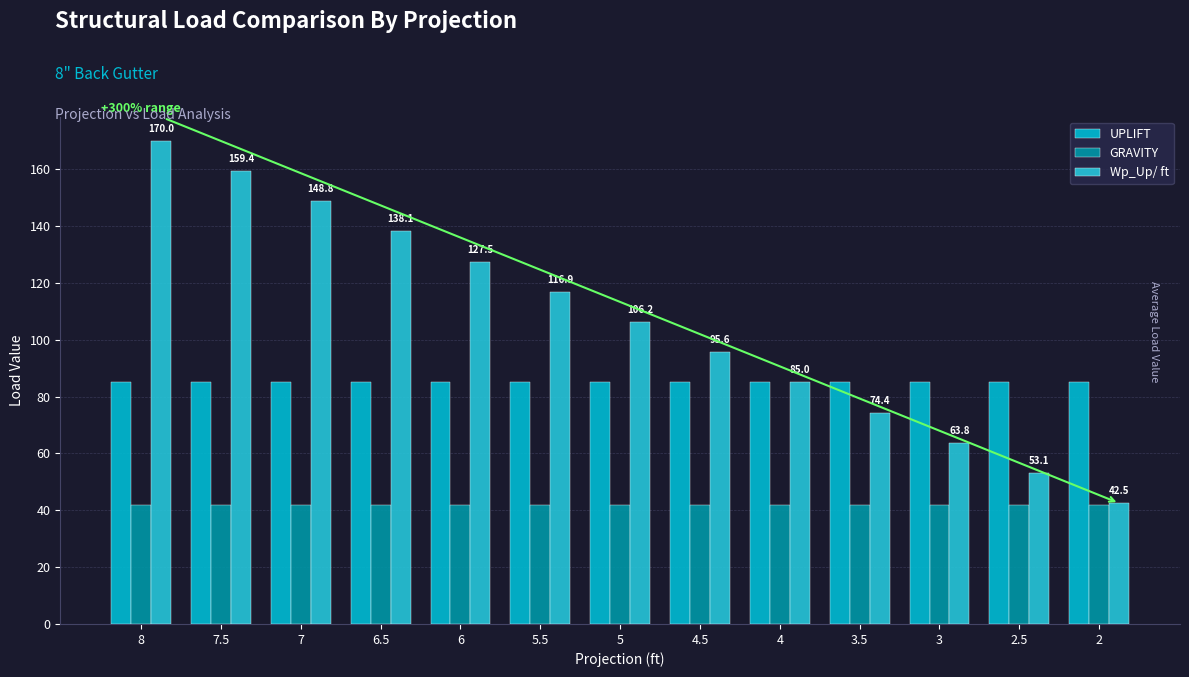

True or false: GRAVITY has a value of 41.7 at 5.

True